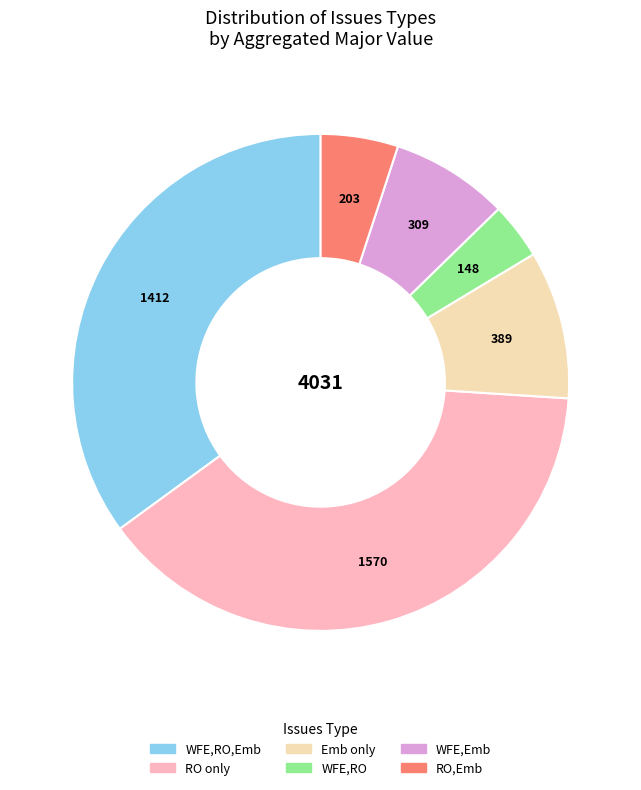

True or false: RO only accounts for 39% of the total.

True